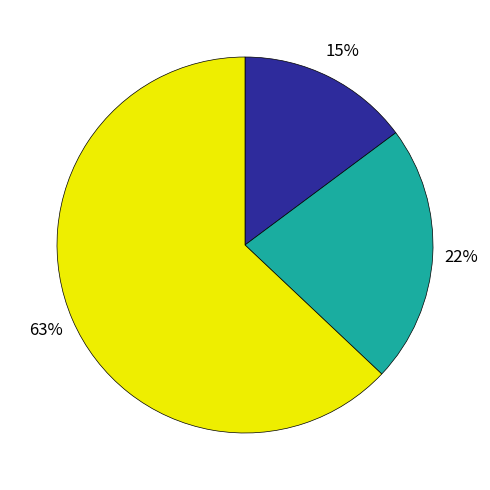

To the nearest percent, what is the average slice percentage?

33%